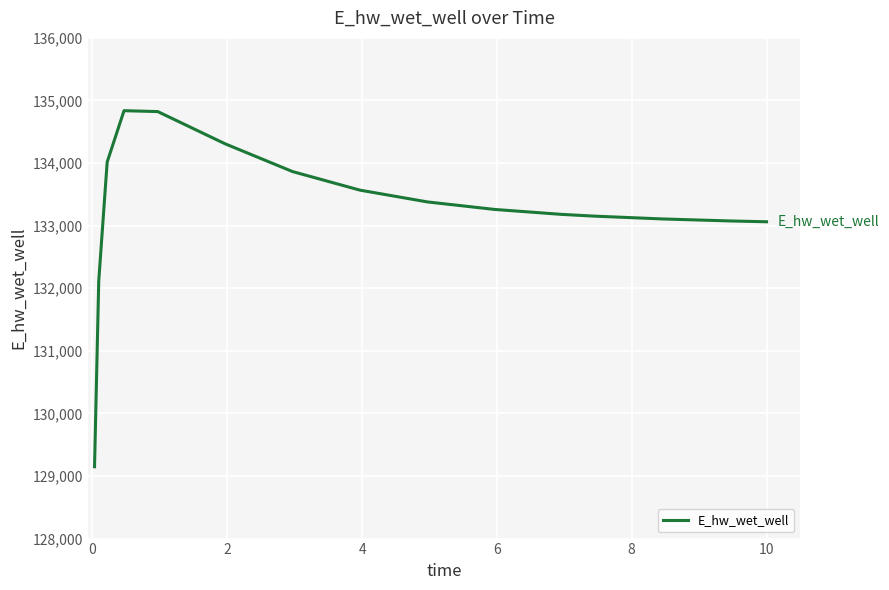

What is the smallest value displayed?

129148.0